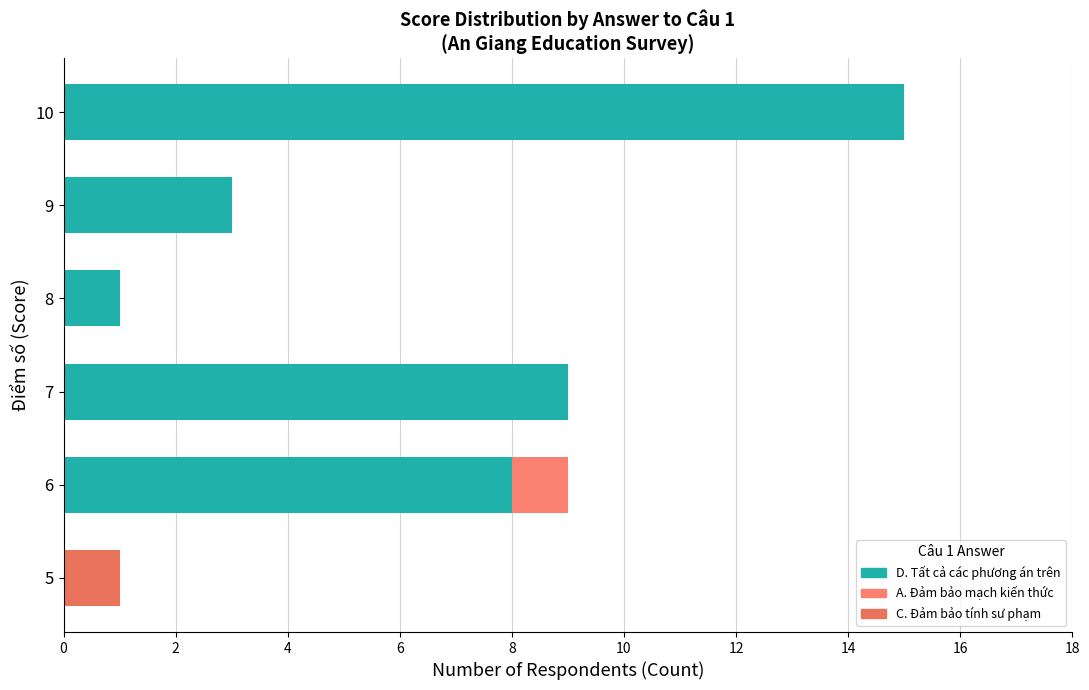

How many data points does each series have?

6